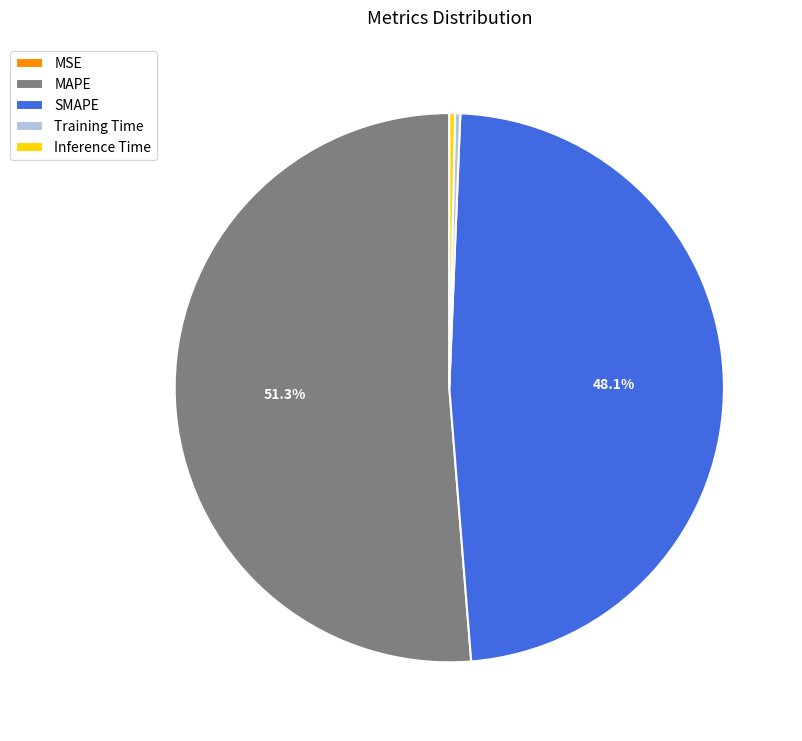

Is the sum of SMAPE and Inference Time greater than half?

No